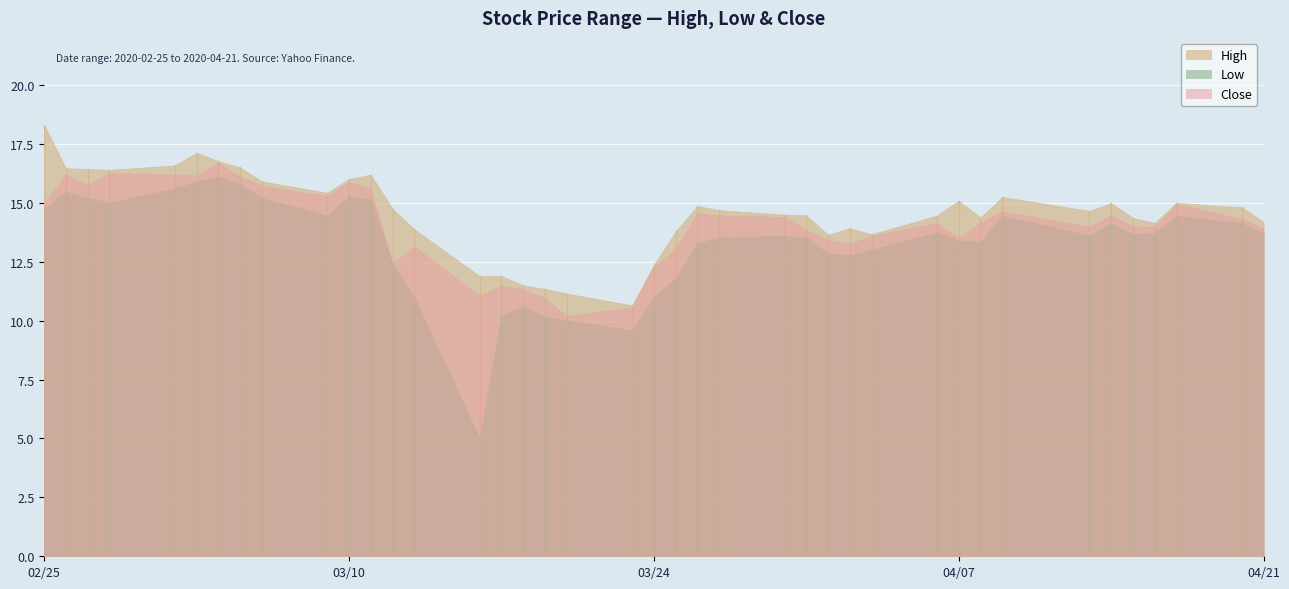

Which series has the largest range (max minus min)?

Low